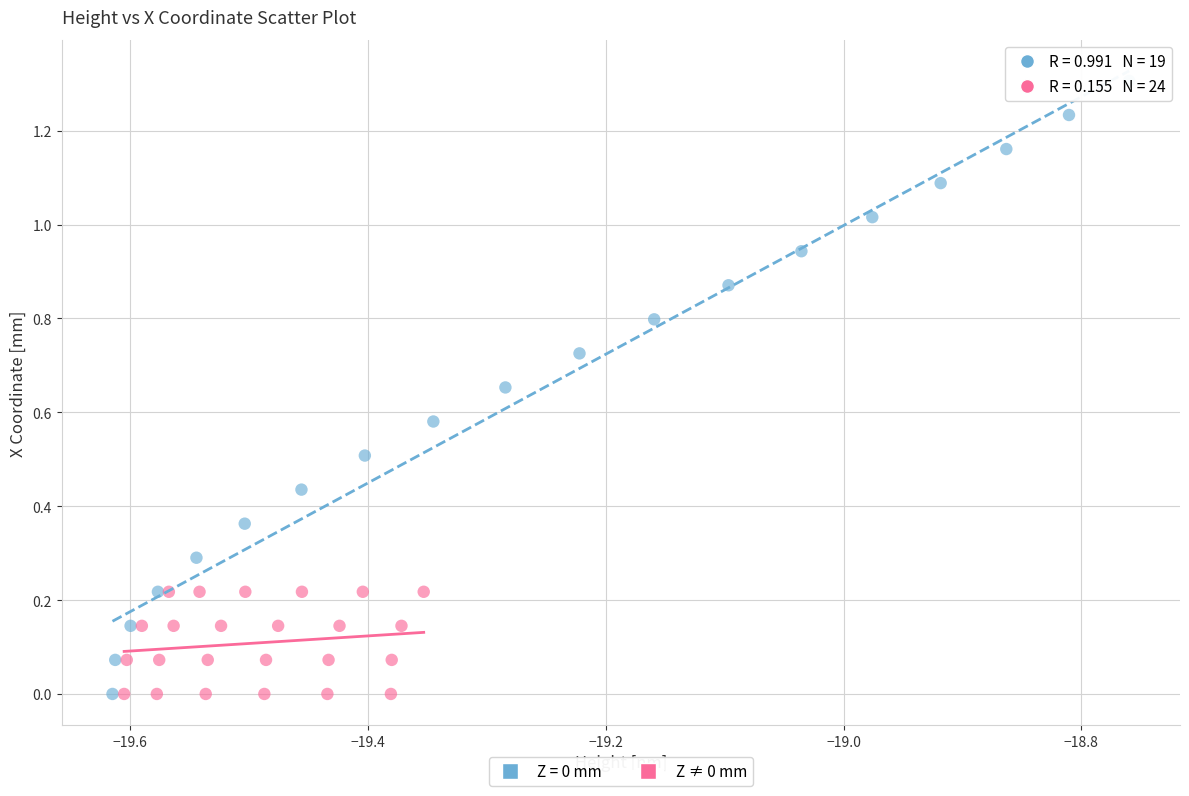

Which series reaches the maximum Y coordinate?

Z = 0 mm